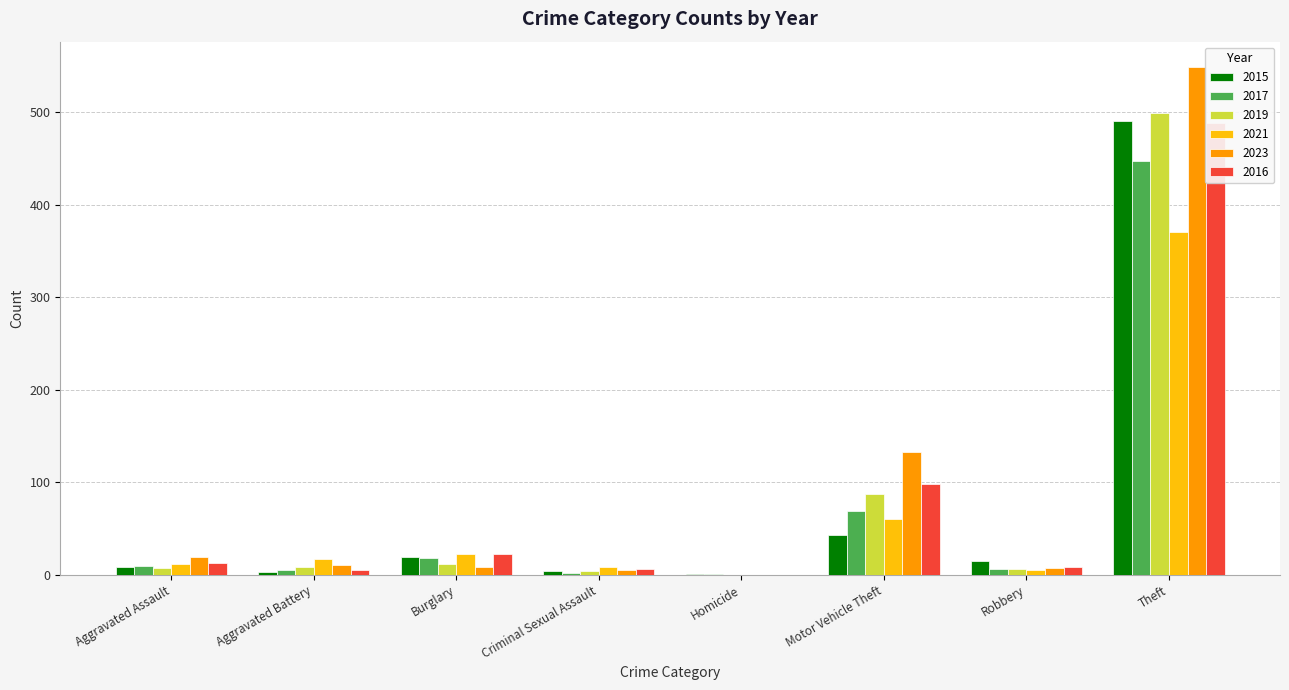

How many values in 2023 are above zero?

7